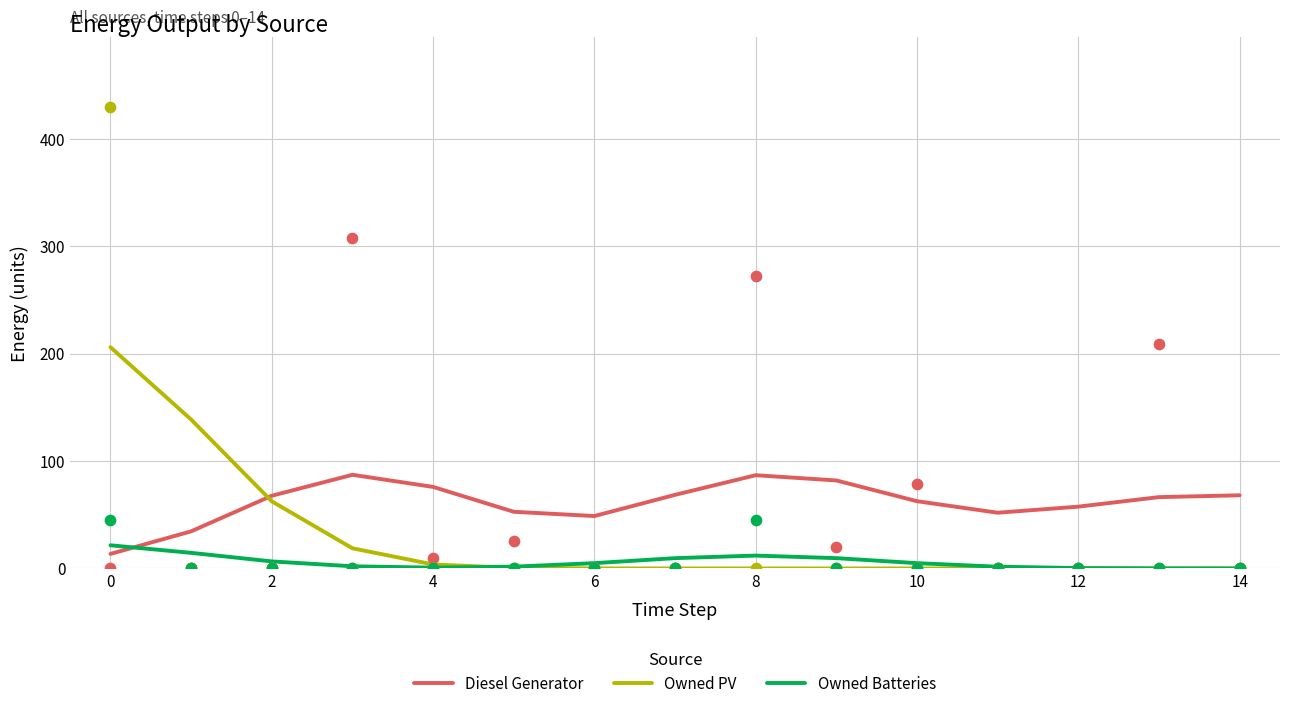

What is the total value across all series at 11?

53.5